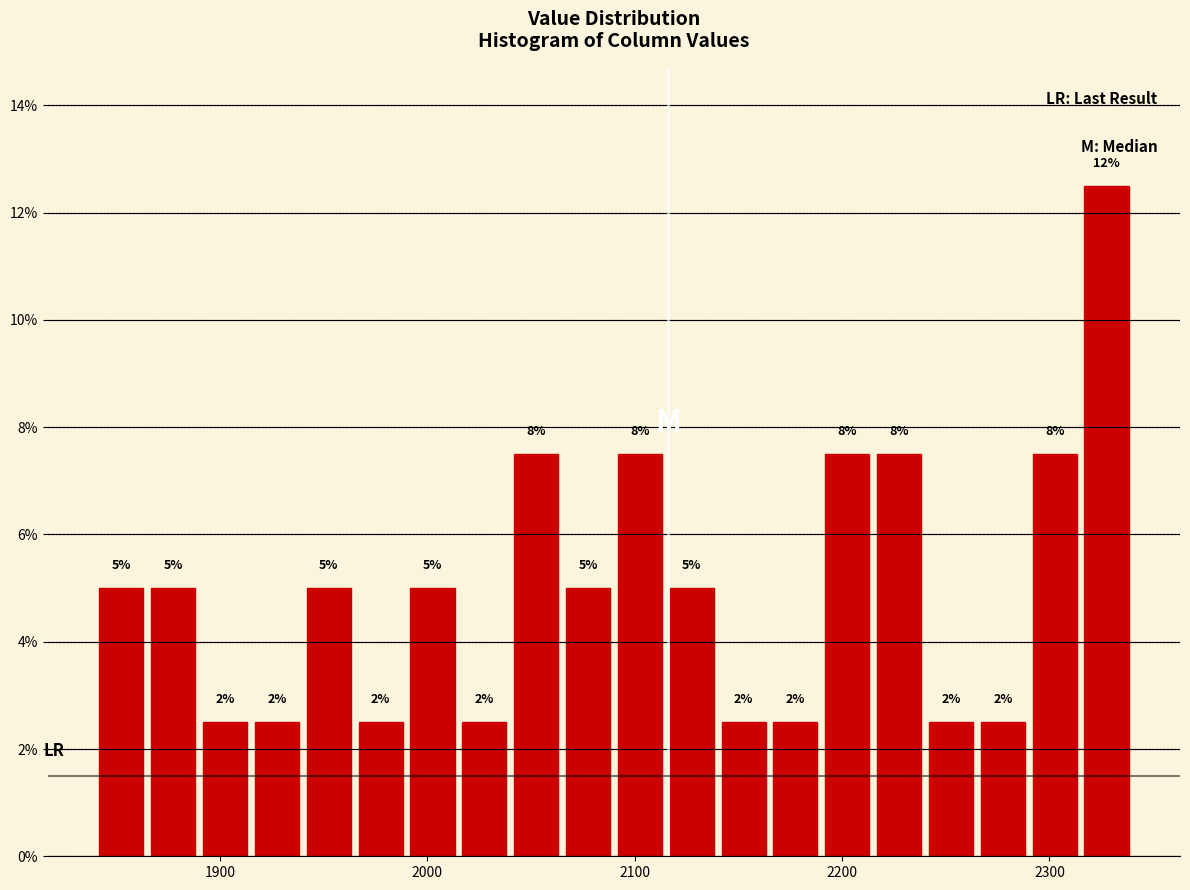

Read against the x-axis, roughly where is the centre of the tallest bar?

2330